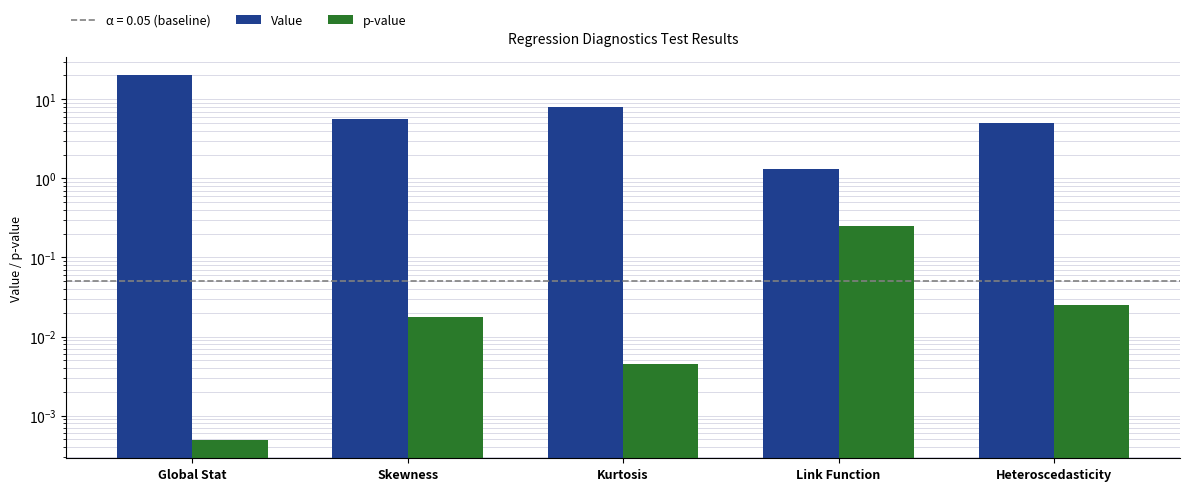

At which label does p-value reach its minimum?

Global Stat